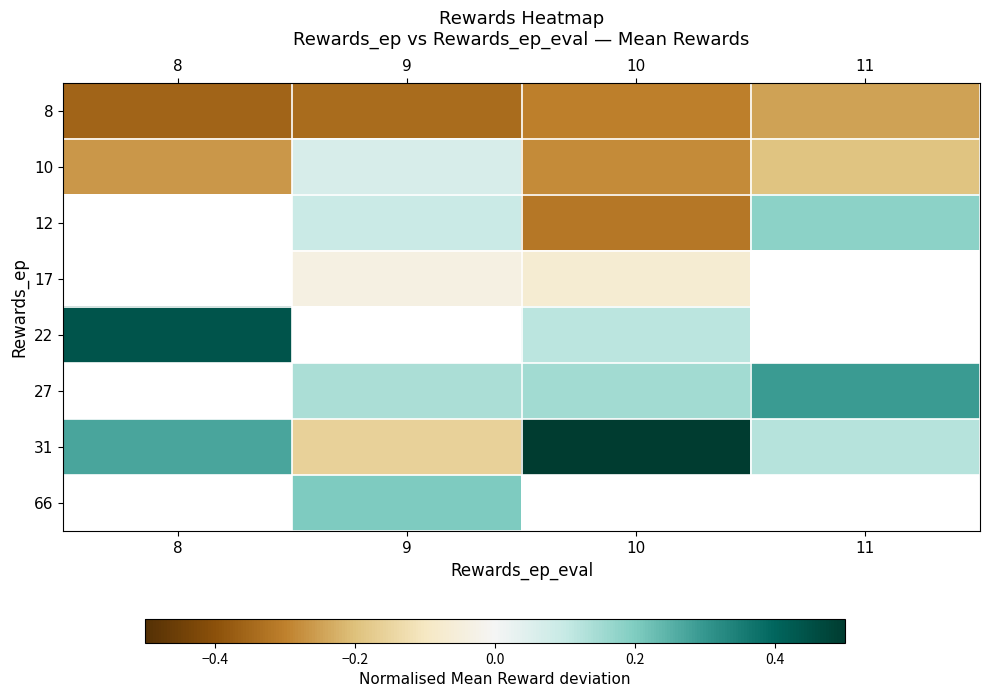

Is the value of 10 at 8 greater than the value of 17 at 10?

No